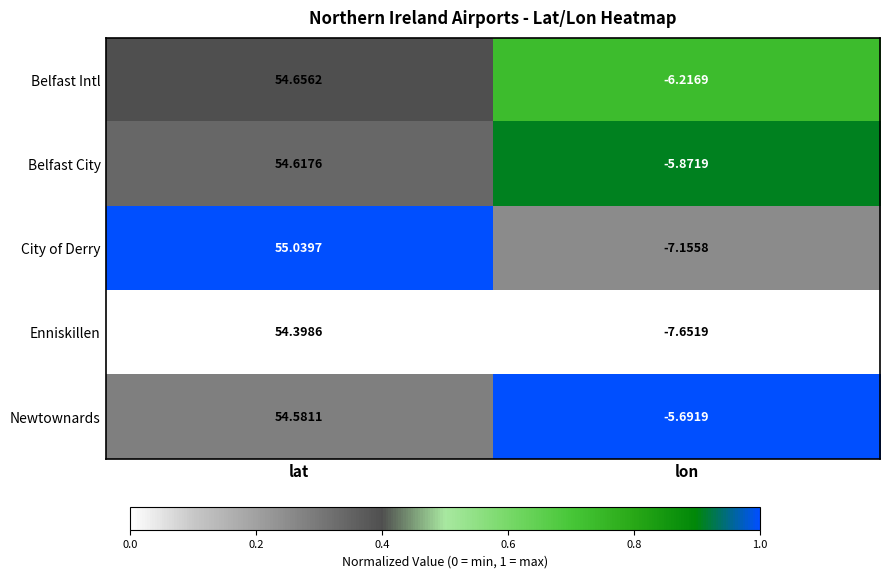

Which label corresponds to the smallest value in the chart?

lon